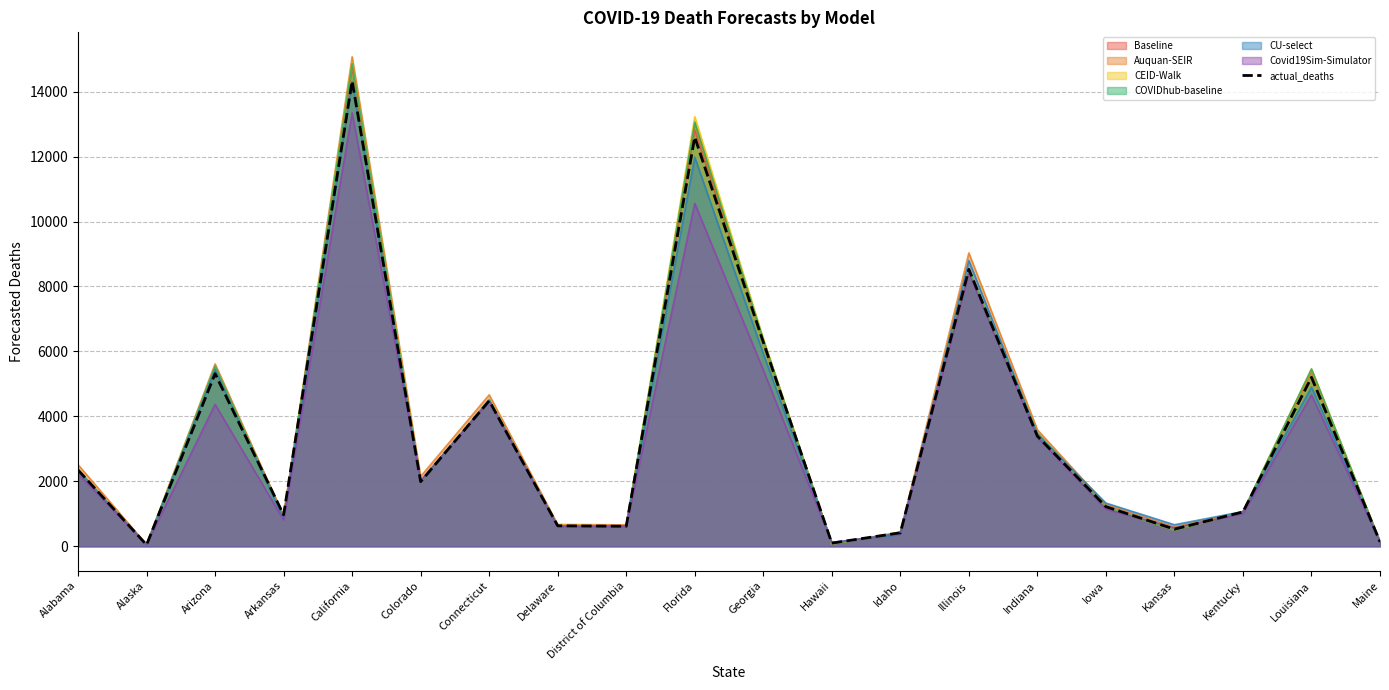

Which category has the lowest value across all series?

Alaska